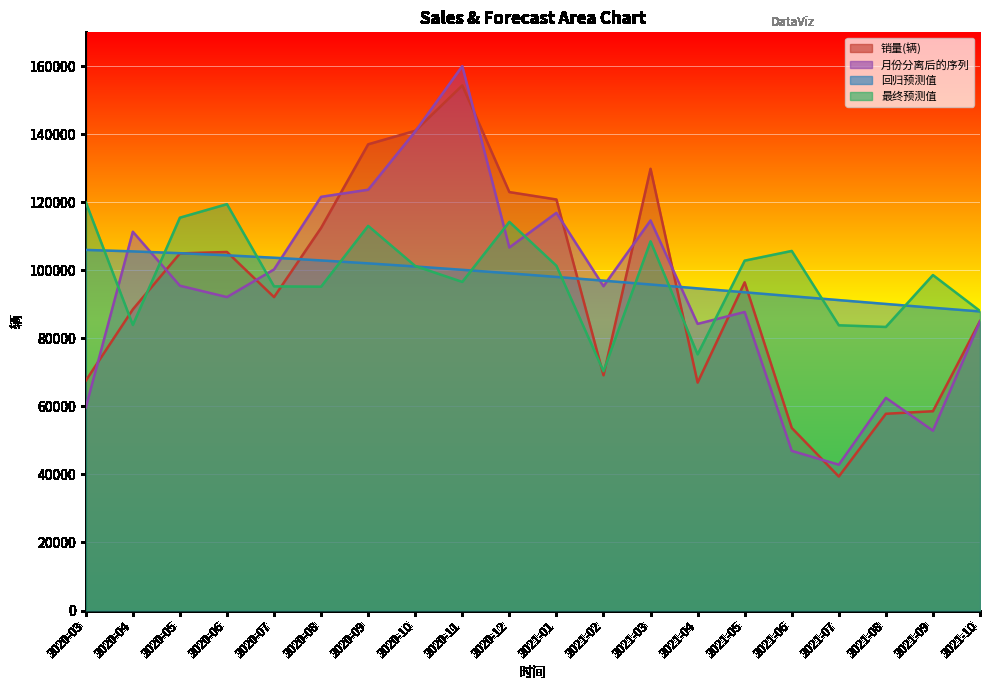

At which category does 最终预测值 reach its first local peak?

2020-06